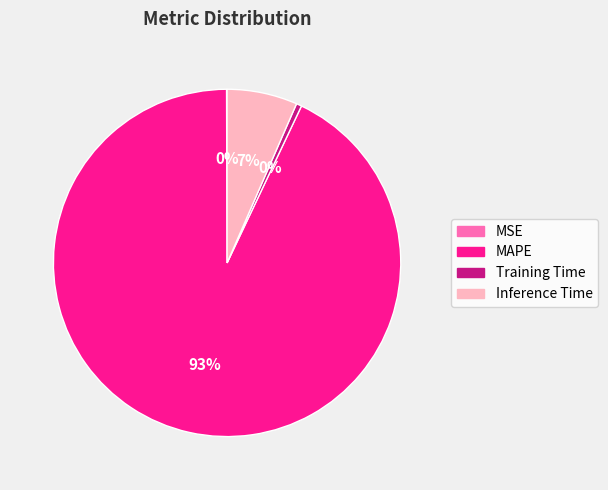

Is it true that Inference Time is 1% of the pie?

False